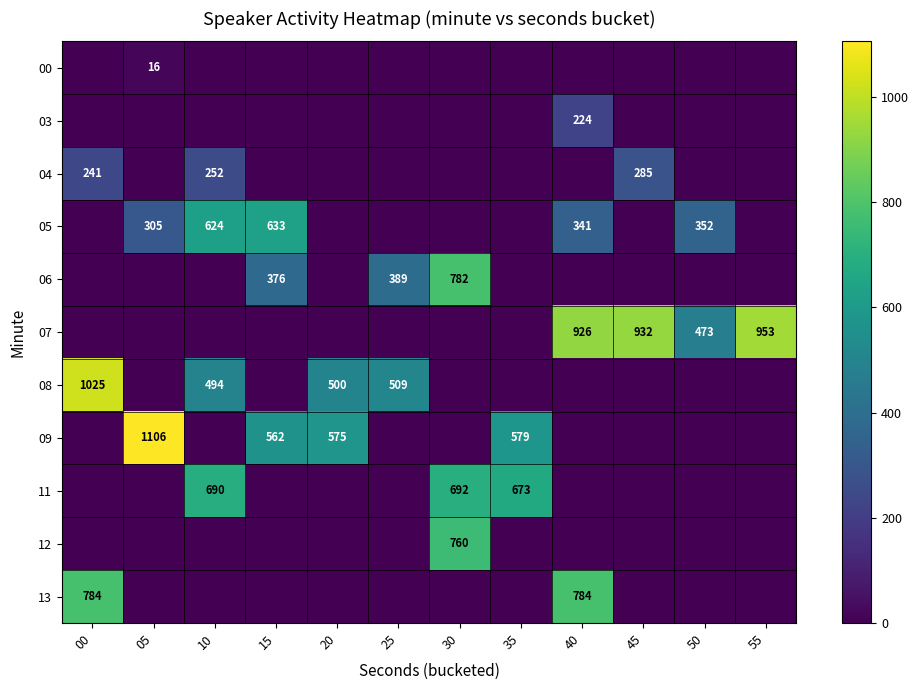

Rank the categories by 05 value from lowest to highest.

00, 20, 25, 30, 35, 45, 55, 05, 40, 50, 10, 15